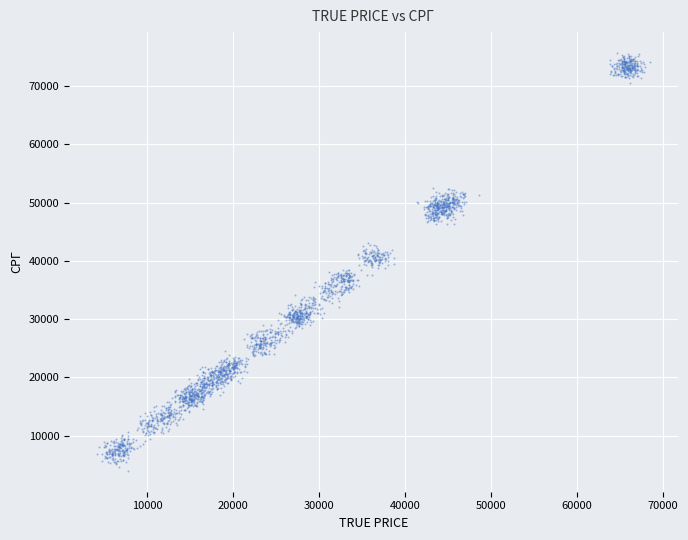

What is the range of X values (max minus min)?

64333.6